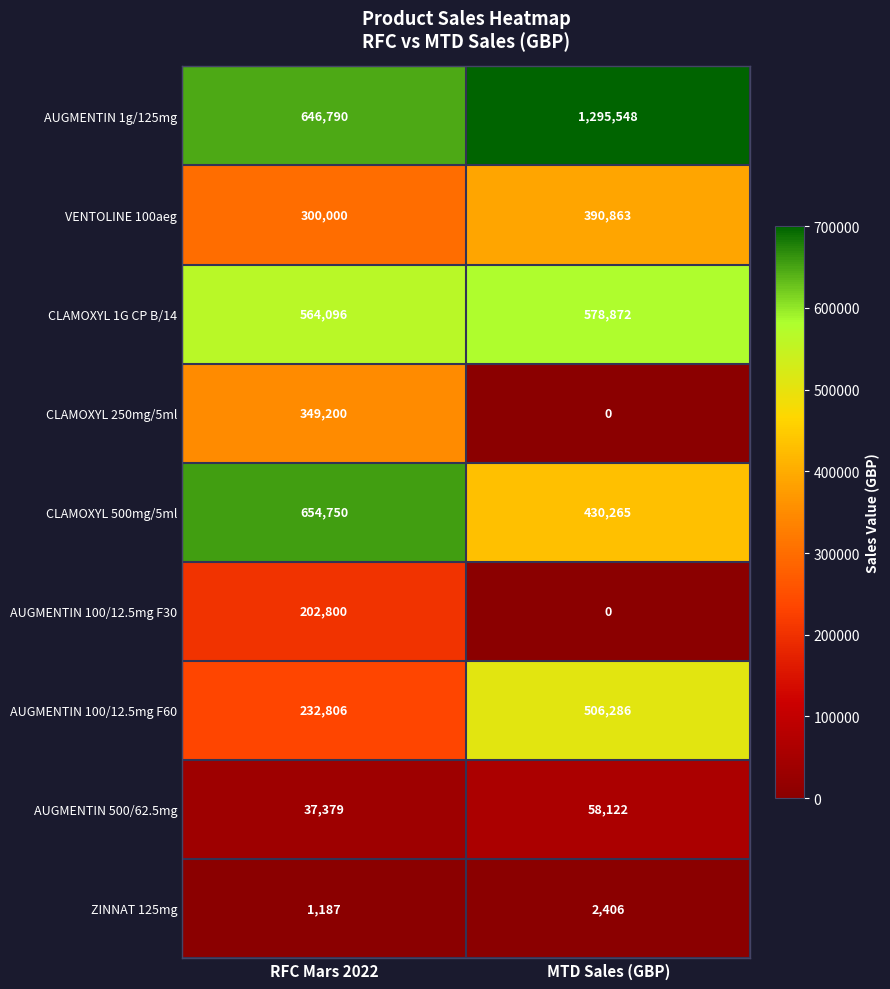

The value of CLAMOXYL 250mg/5ml at RFC Mars 2022 is 537292. True or false?

False